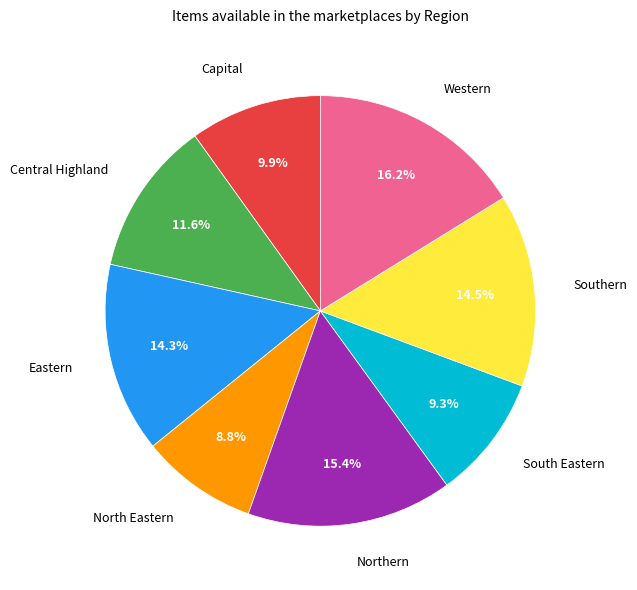

What is the smallest slice in the pie chart?

North Eastern